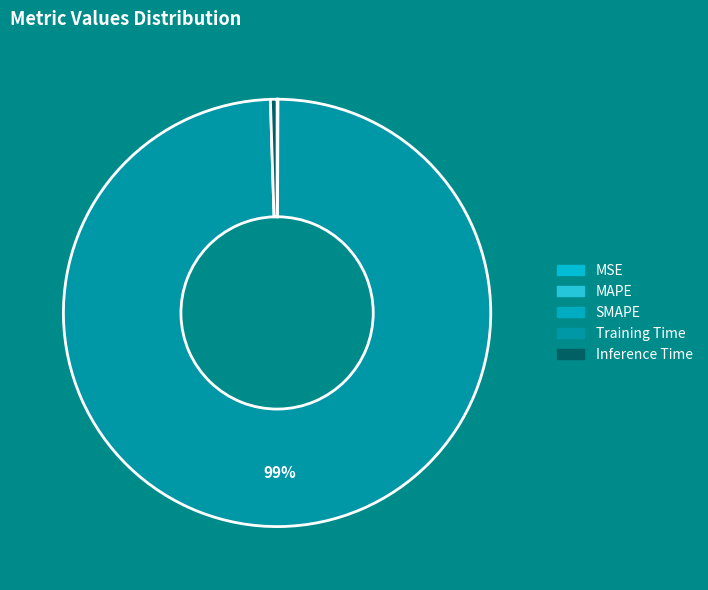

Which category has the smallest portion of the pie?

MSE